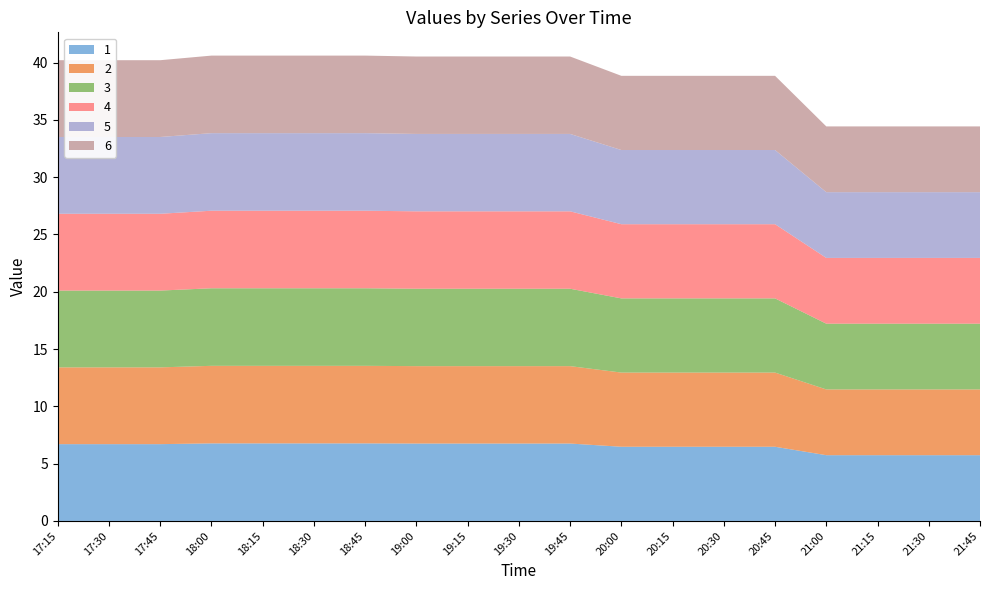

Reading left to right, extract all data points from this chart.

1: 17:15=6.7	17:30=6.7	17:45=6.7	18:00=6.8	18:15=6.8	18:30=6.8	18:45=6.8	19:00=6.8	19:15=6.8	19:30=6.8	19:45=6.8	20:00=6.5	20:15=6.5	20:30=6.5	20:45=6.5	21:00=5.7	21:15=5.7	21:30=5.7	21:45=5.7
2: 17:15=6.7	17:30=6.7	17:45=6.7	18:00=6.8	18:15=6.8	18:30=6.8	18:45=6.8	19:00=6.8	19:15=6.8	19:30=6.8	19:45=6.8	20:00=6.5	20:15=6.5	20:30=6.5	20:45=6.5	21:00=5.7	21:15=5.7	21:30=5.7	21:45=5.7
3: 17:15=6.7	17:30=6.7	17:45=6.7	18:00=6.8	18:15=6.8	18:30=6.8	18:45=6.8	19:00=6.8	19:15=6.8	19:30=6.8	19:45=6.8	20:00=6.5	20:15=6.5	20:30=6.5	20:45=6.5	21:00=5.7	21:15=5.7	21:30=5.7	21:45=5.7
4: 17:15=6.7	17:30=6.7	17:45=6.7	18:00=6.8	18:15=6.8	18:30=6.8	18:45=6.8	19:00=6.8	19:15=6.8	19:30=6.8	19:45=6.8	20:00=6.5	20:15=6.5	20:30=6.5	20:45=6.5	21:00=5.7	21:15=5.7	21:30=5.7	21:45=5.7
5: 17:15=6.7	17:30=6.7	17:45=6.7	18:00=6.8	18:15=6.8	18:30=6.8	18:45=6.8	19:00=6.8	19:15=6.8	19:30=6.8	19:45=6.8	20:00=6.5	20:15=6.5	20:30=6.5	20:45=6.5	21:00=5.7	21:15=5.7	21:30=5.7	21:45=5.7
6: 17:15=6.7	17:30=6.7	17:45=6.7	18:00=6.8	18:15=6.8	18:30=6.8	18:45=6.8	19:00=6.8	19:15=6.8	19:30=6.8	19:45=6.8	20:00=6.5	20:15=6.5	20:30=6.5	20:45=6.5	21:00=5.7	21:15=5.7	21:30=5.7	21:45=5.7